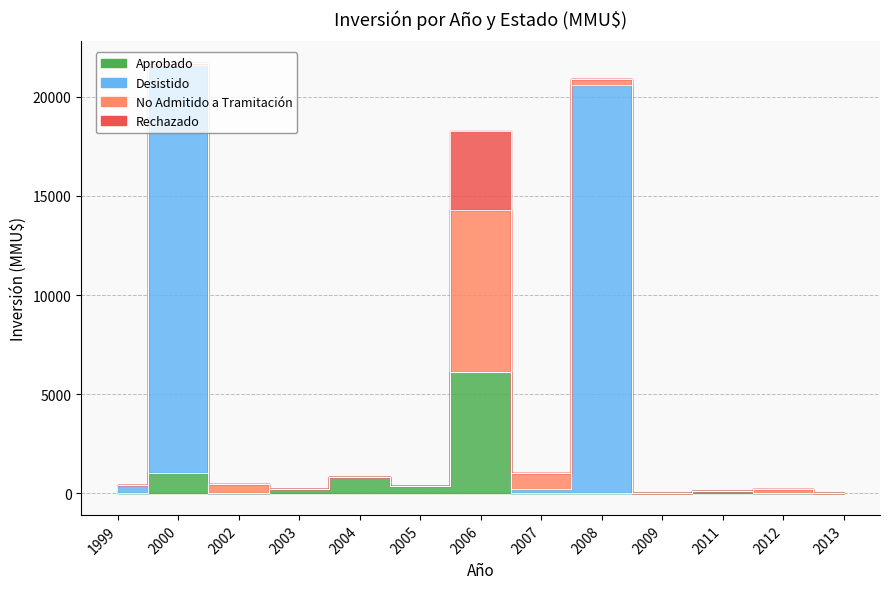

How many times do Rechazado and Desistido cross each other?

1